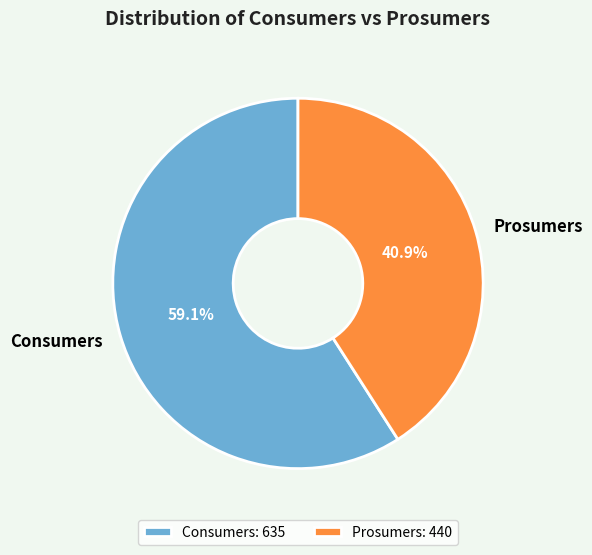

Which slice is the largest?

Consumers